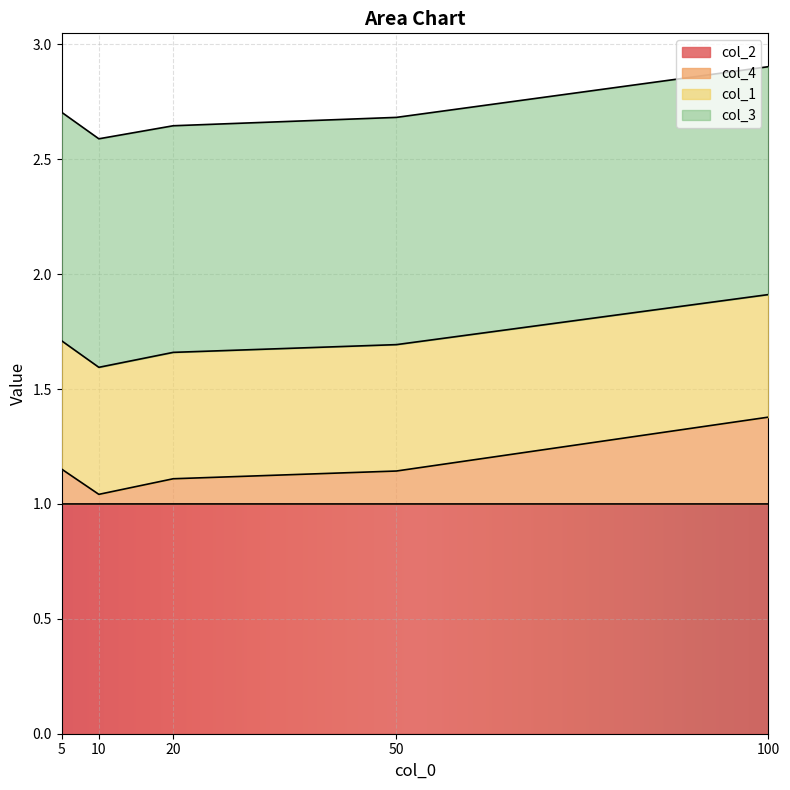

At which category is the sum across all series the highest?

100